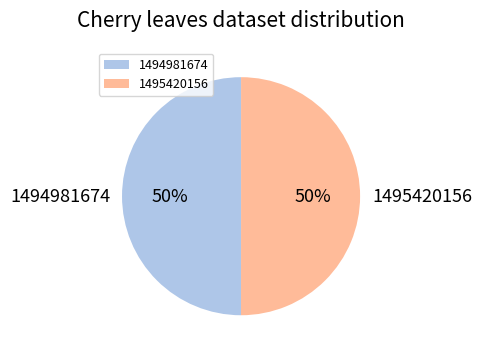

What percentage is the 1494981674 slice, to the nearest percent?

50%